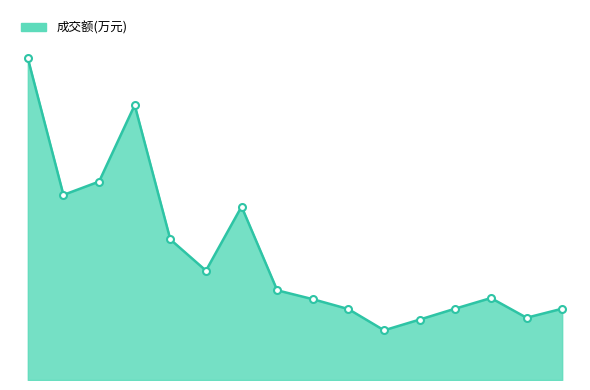

Does the chart display data point markers on the line(s)?

No